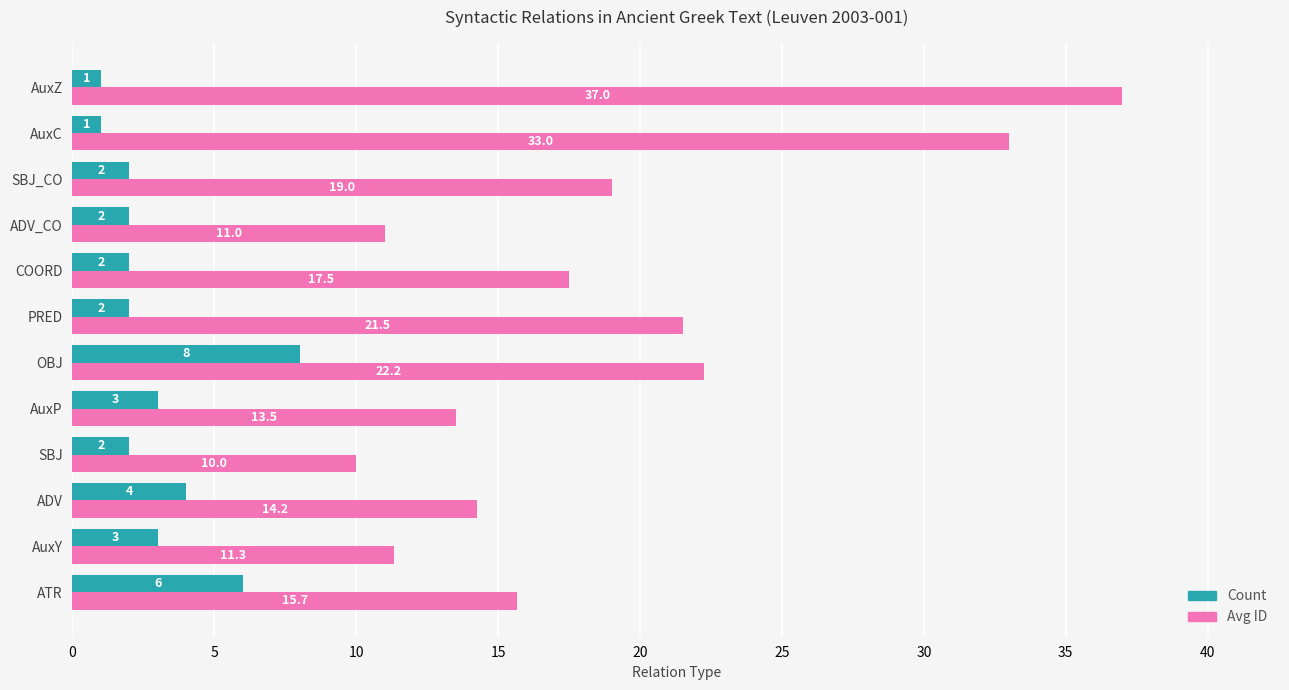

Read the Avg ID value at SBJ.

10.0